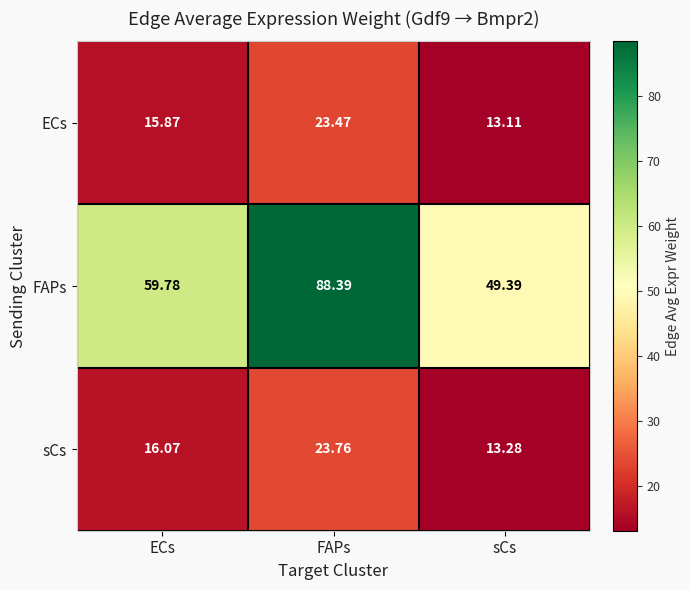

Which series has the largest total across all categories?

FAPs